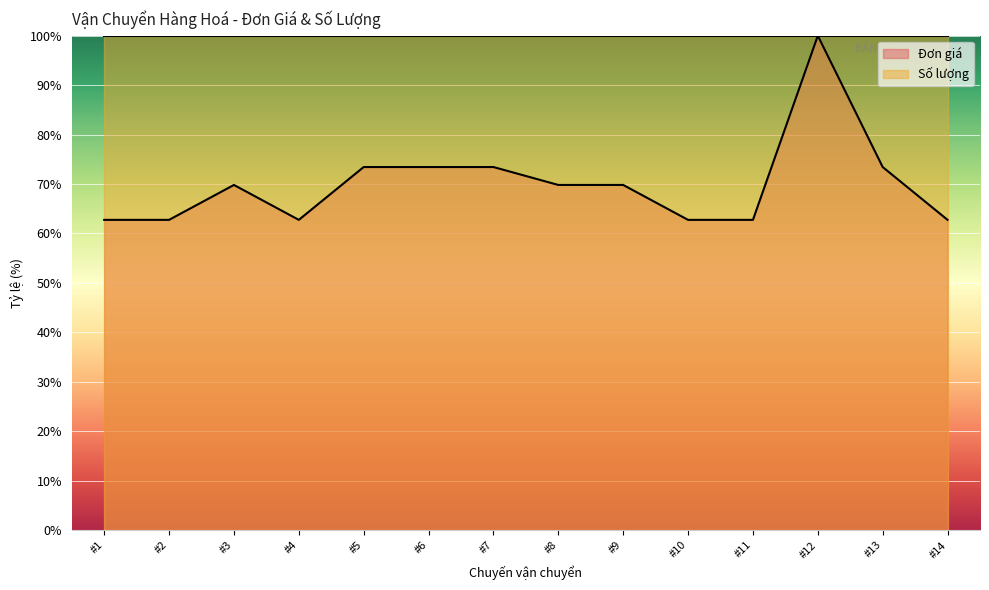

How many distinct data groups are displayed?

2